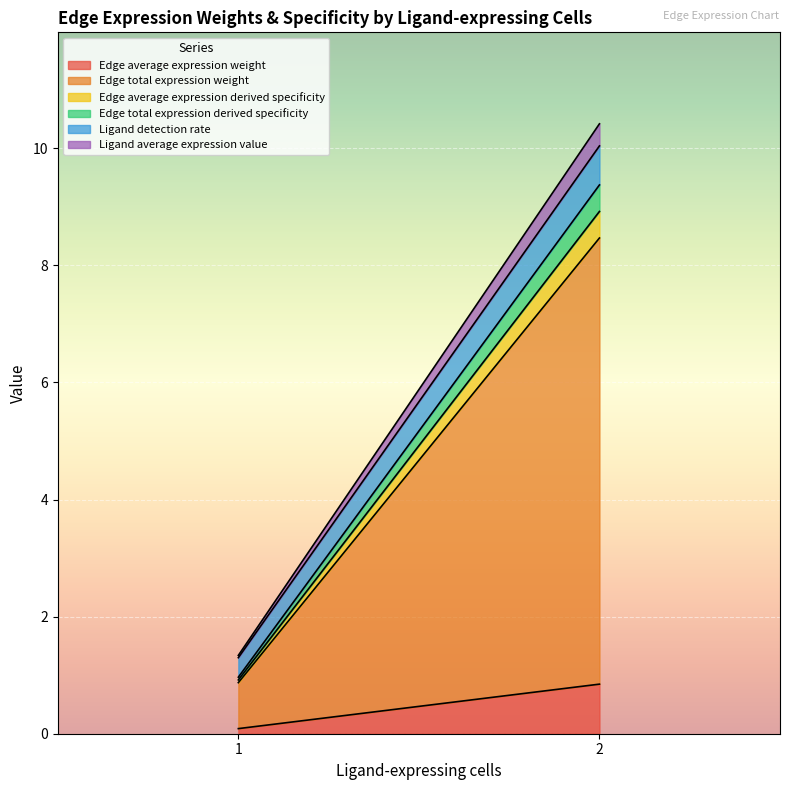

Which series has the widest spread of values?

Edge total expression weight